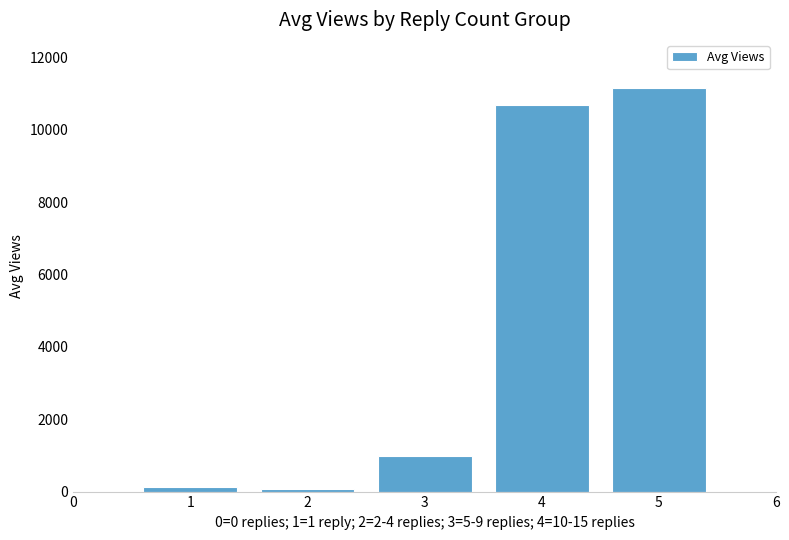

Reading left to right, list all the values displayed in this chart.

138.9	58.0	983.5	10699.0	11150.0